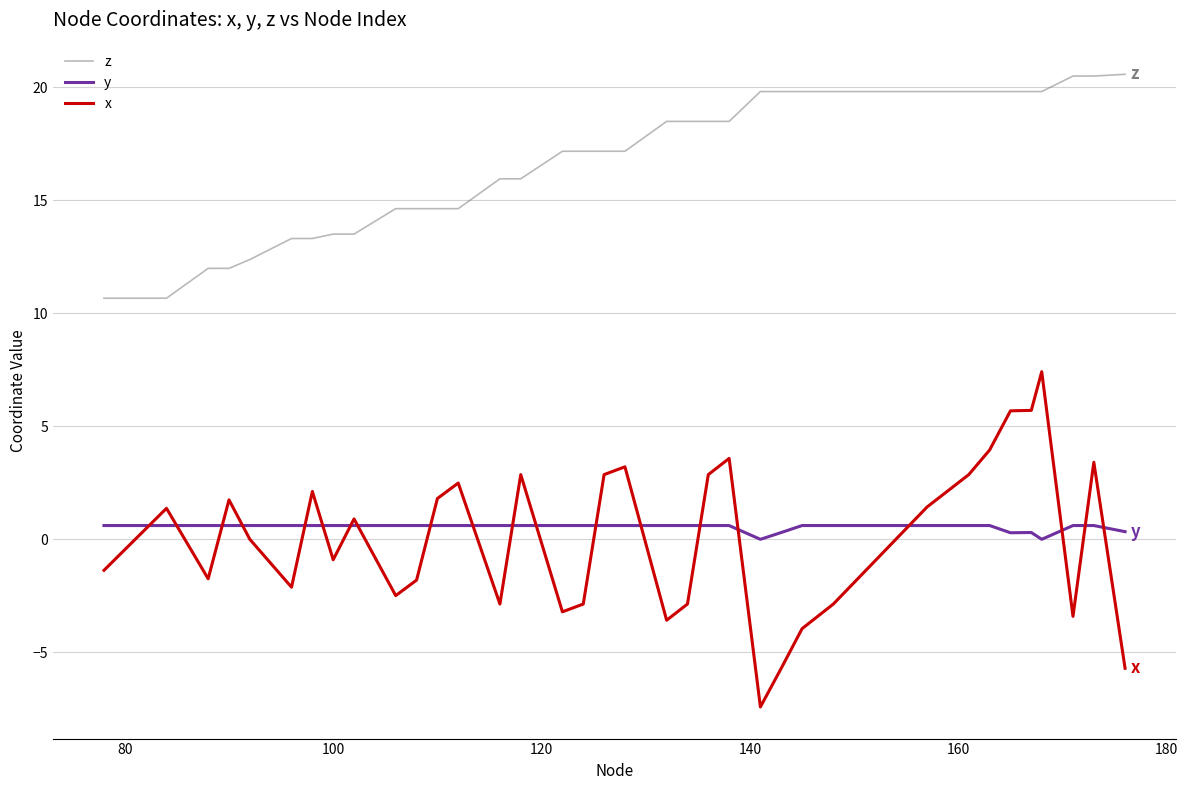

True or false: y and z intersect in this chart.

False